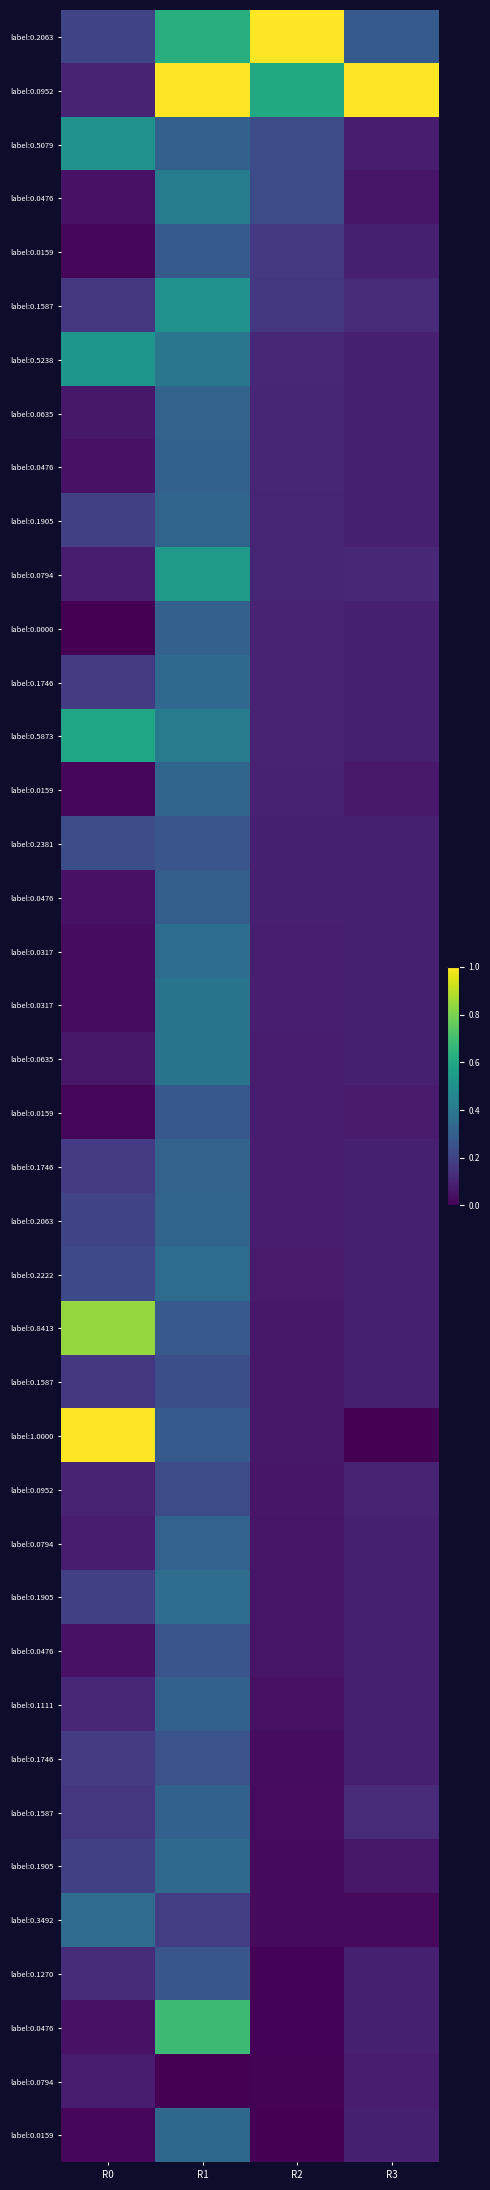

At which category is the sum across all series the highest?

R1